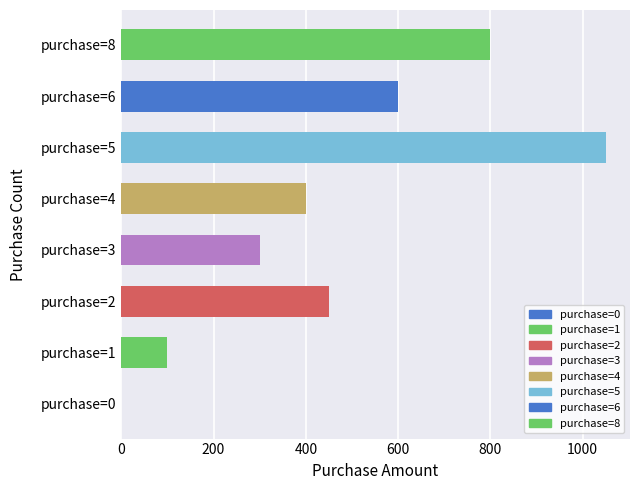

Which label corresponds to the largest value in the chart?

purchase=5